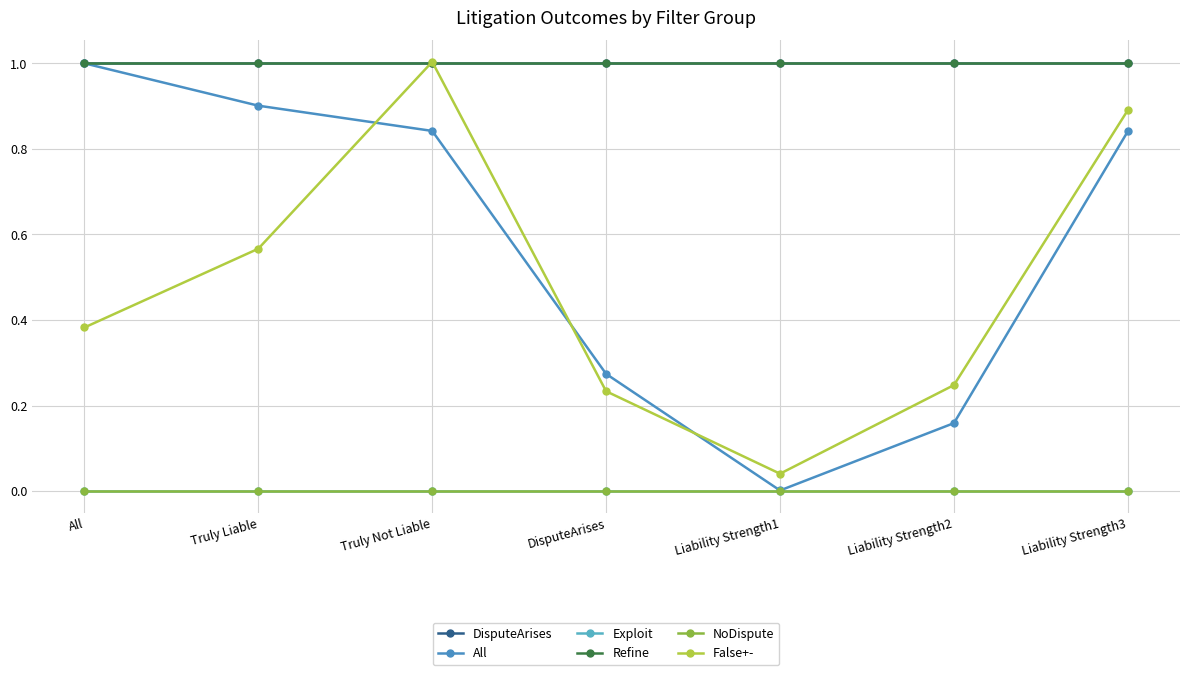

List the labels in order of Refine value, largest first.

All, Truly Liable, Truly Not Liable, DisputeArises, Liability Strength1, Liability Strength2, Liability Strength3